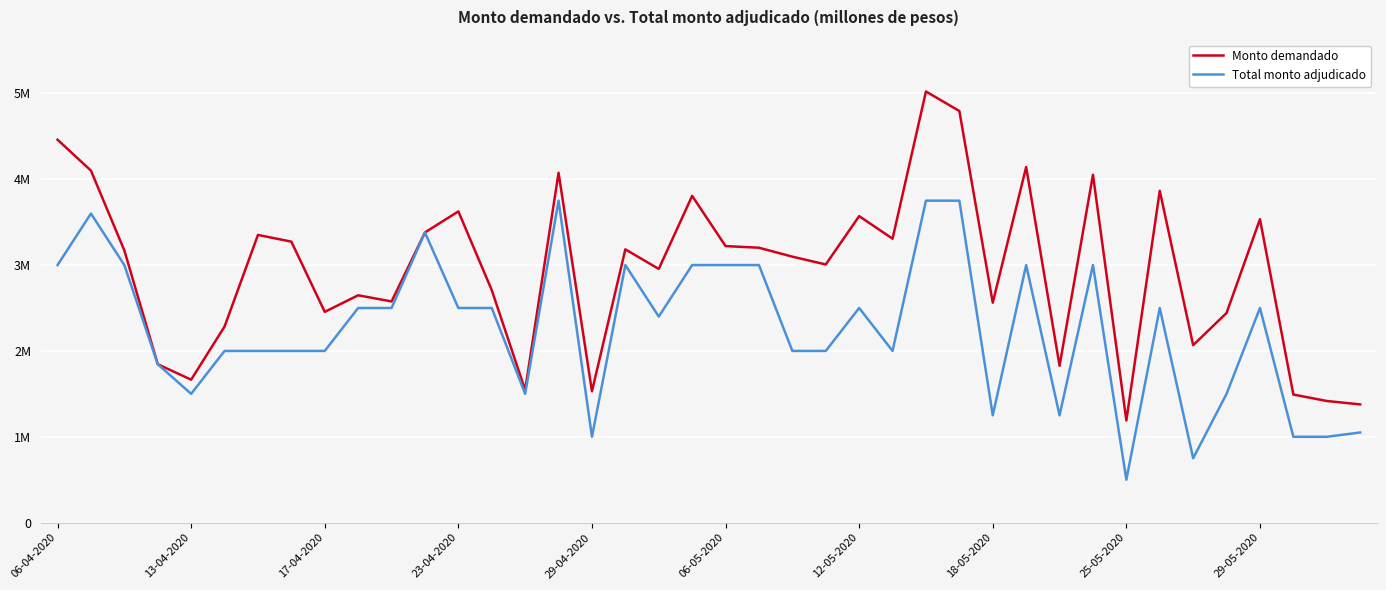

What is the label of the 15th point from the left?

14